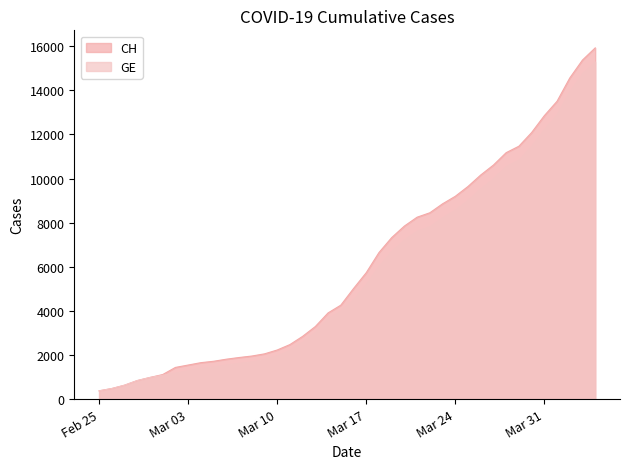

What is the difference between the maximum and minimum values in the CH series?

15551